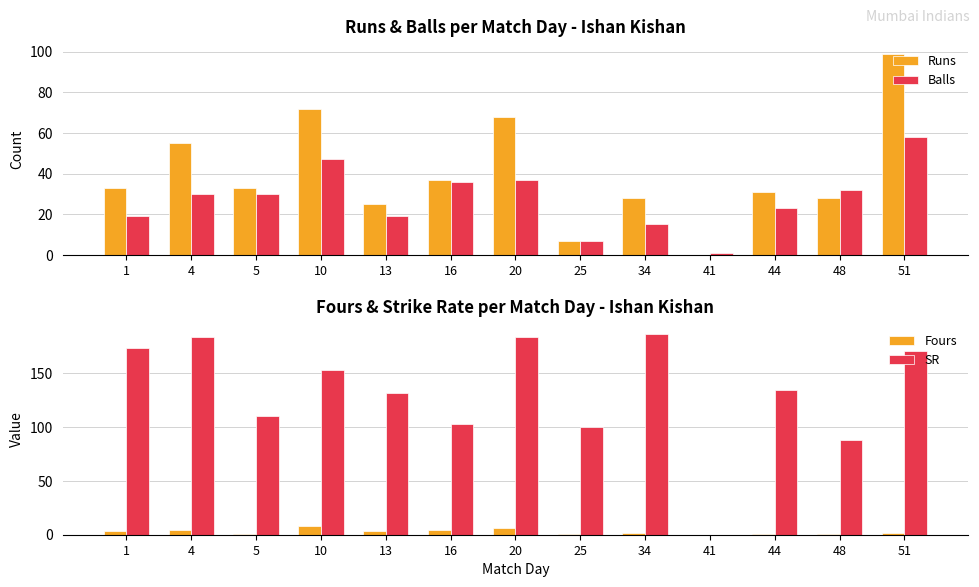

How many values in the SR series are below 134?

6